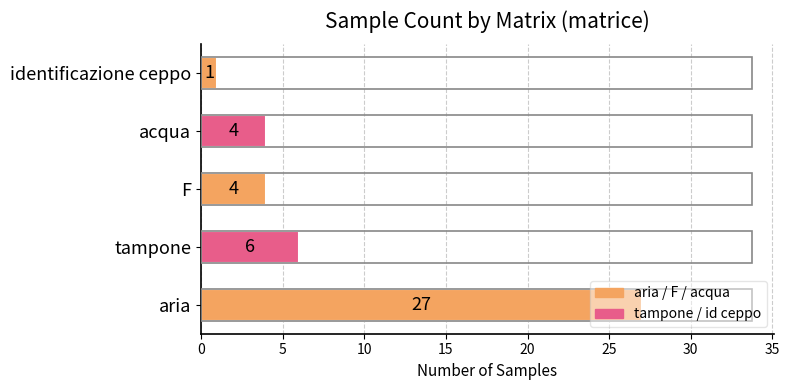

Which label corresponds to the smallest value in the chart?

identificazione ceppo